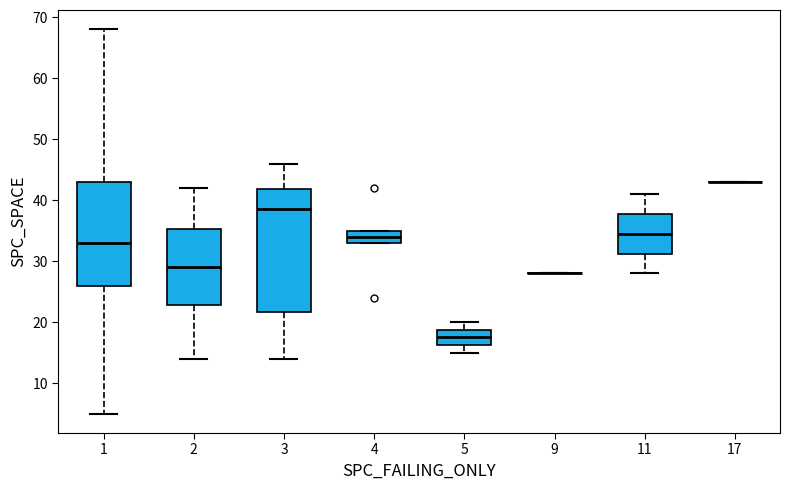

Where does the upper whisker of the box at x = 5 end on the y-axis? The values are not printed on the chart, so give them approximately, as read against the axis.

20